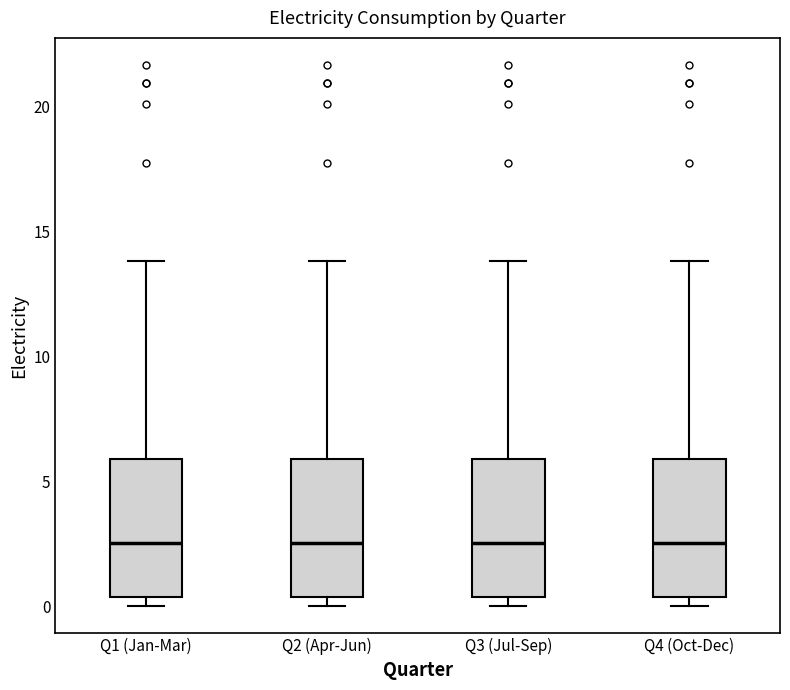

Where does the median line of the box for Q2 (Apr-Jun) sit on the y-axis? The values are not printed on the chart, so give them approximately, as read against the axis.

2.5